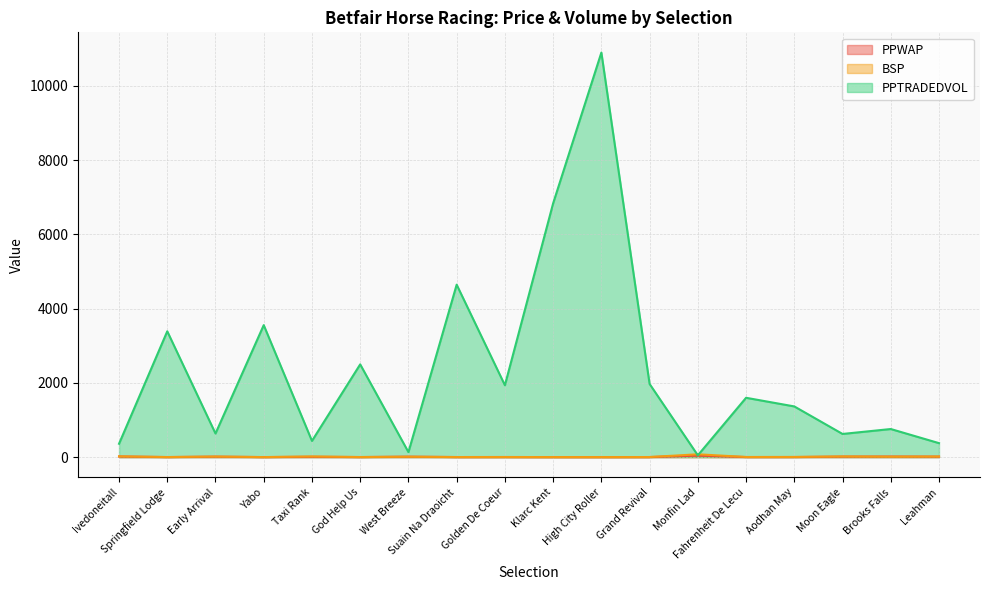

Which series has the largest range (max minus min)?

PPTRADEDVOL